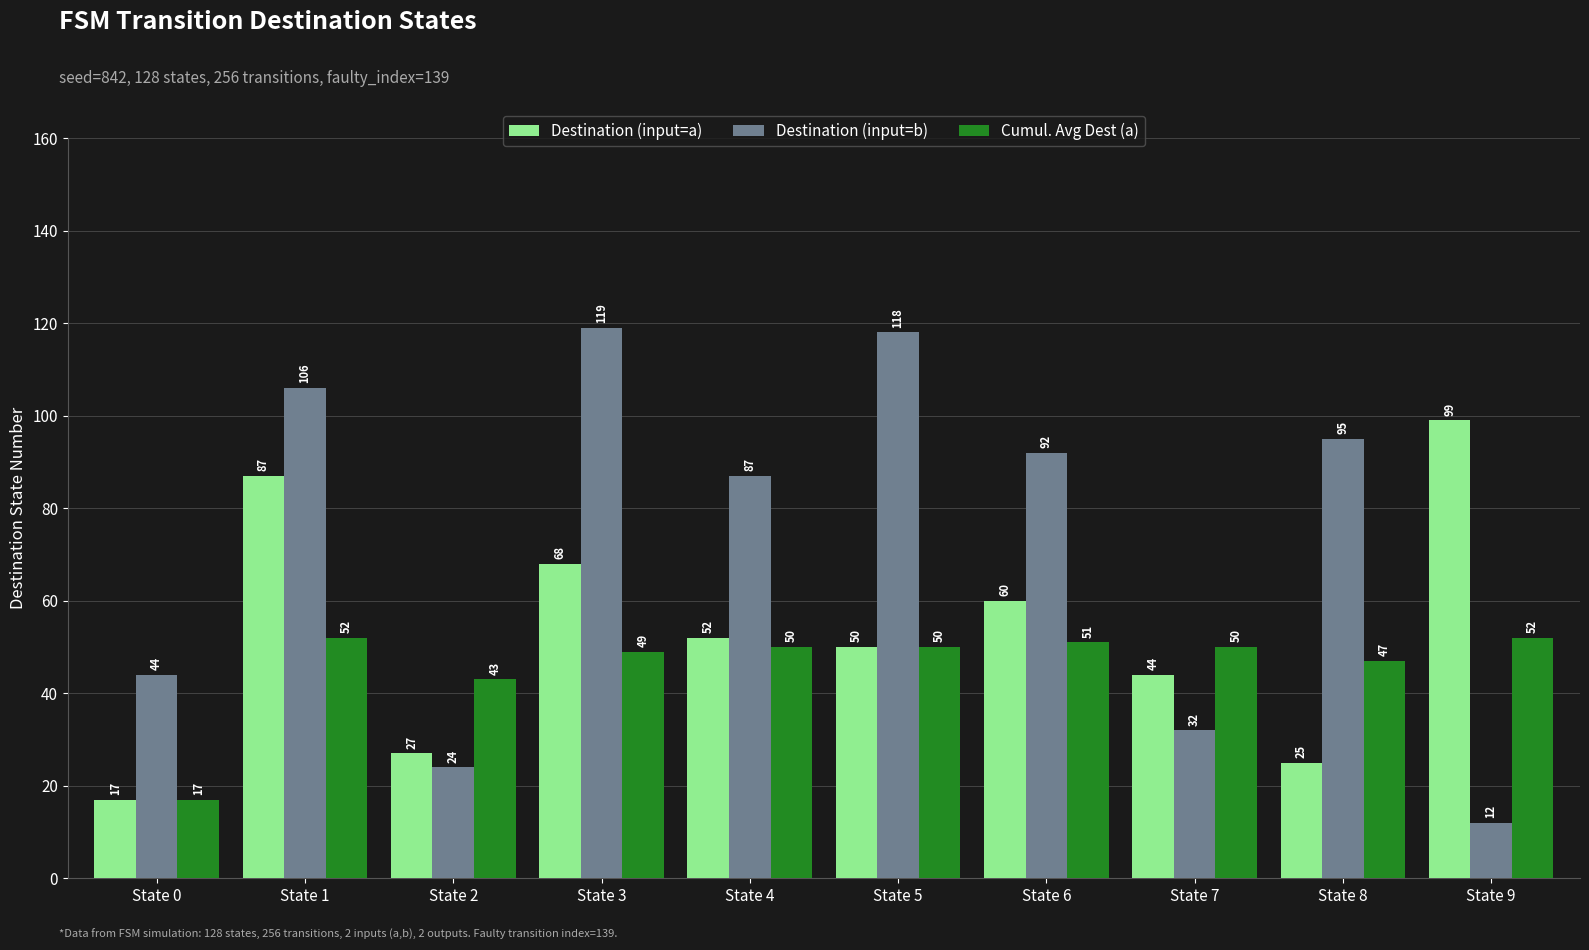

Rank the series at State 7 from highest to lowest value.

Cumul. Avg Dest (a), Destination (input=a), Destination (input=b)